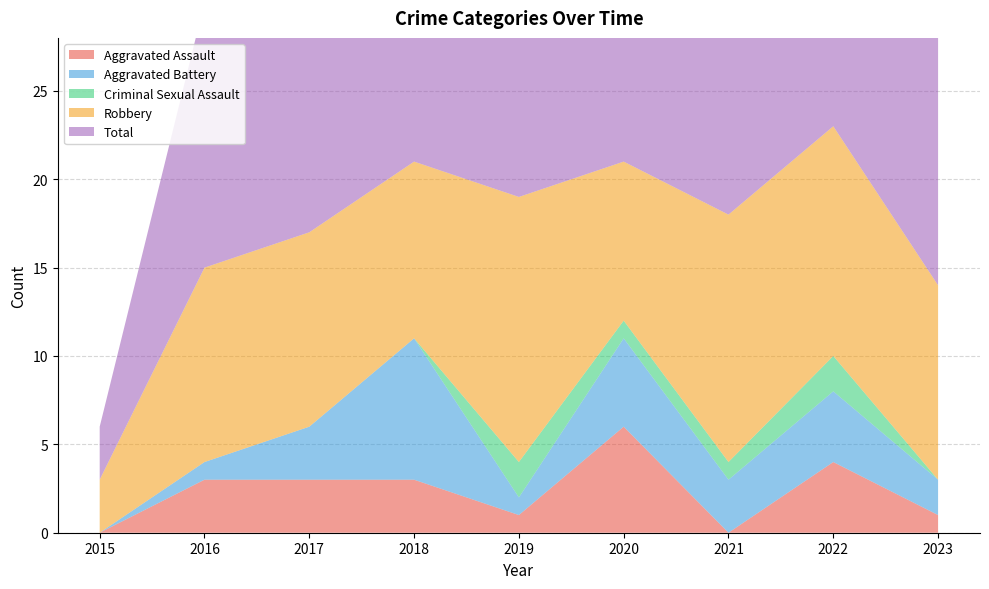

Reading left to right, what are all the values shown in this chart?

Aggravated Assault: 2015=0	2016=3	2017=3	2018=3	2019=1	2020=6	2021=0	2022=4	2023=1
Aggravated Battery: 2015=0	2016=1	2017=3	2018=8	2019=1	2020=5	2021=3	2022=4	2023=2
Criminal Sexual Assault: 2015=0	2016=0	2017=0	2018=0	2019=2	2020=1	2021=1	2022=2	2023=0
Robbery: 2015=3	2016=11	2017=11	2018=10	2019=15	2020=9	2021=14	2022=13	2023=11
Total: 2015=3	2016=15	2017=17	2018=21	2019=20	2020=21	2021=18	2022=23	2023=14